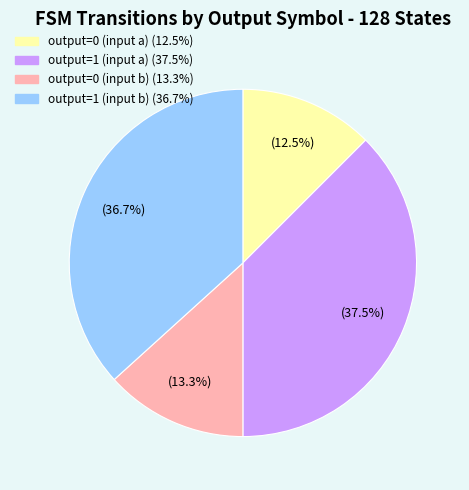

How many slices are in this pie chart?

4